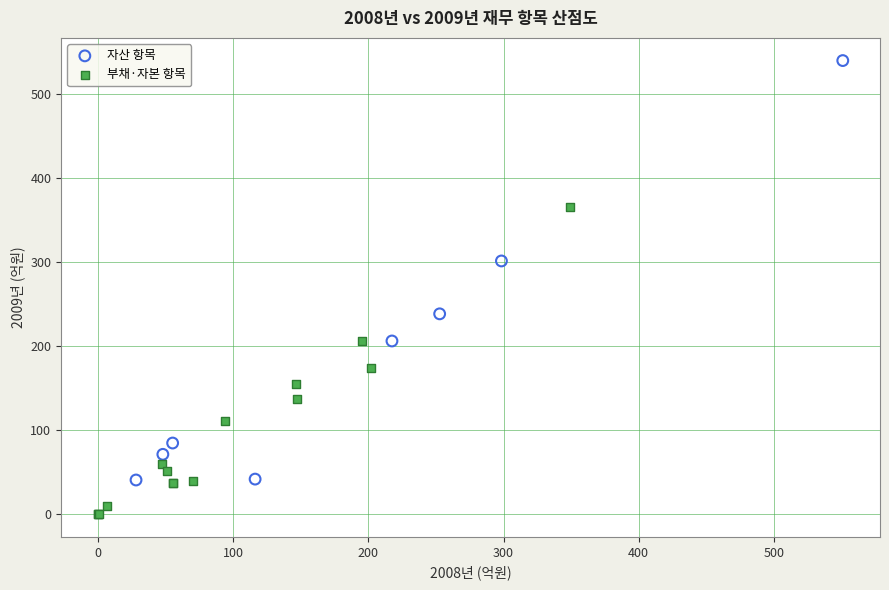

Which series contains the lowest Y value?

부채·자본 항목